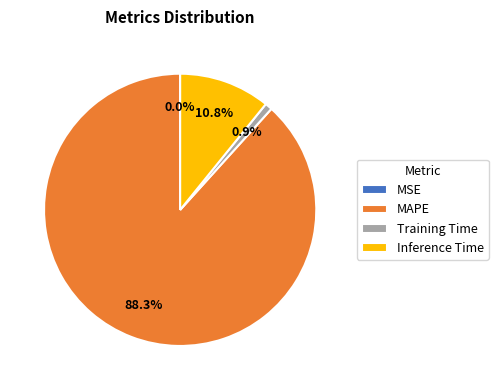

Which has a higher value, Inference Time or MAPE?

MAPE